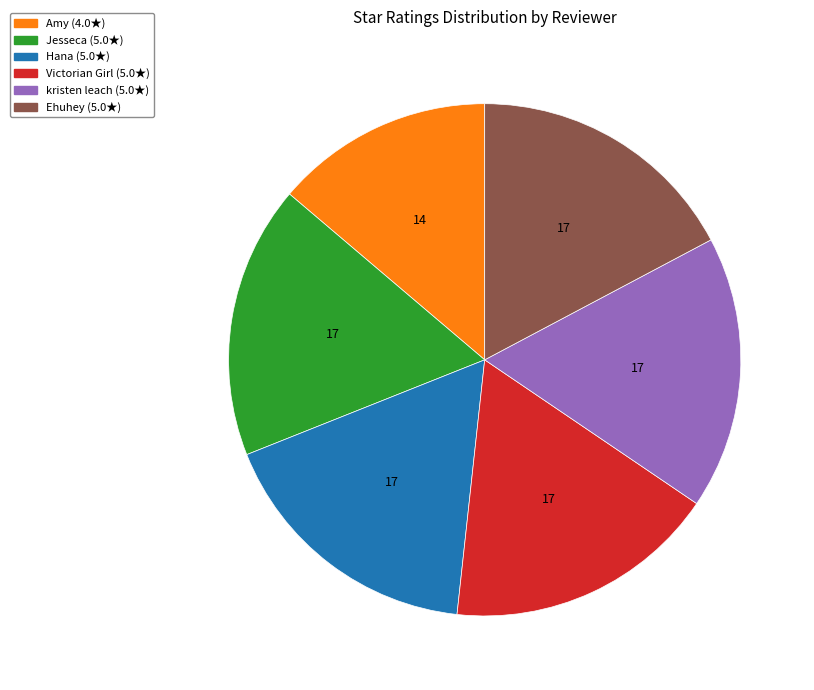

What is the smallest slice in the pie chart?

Amy